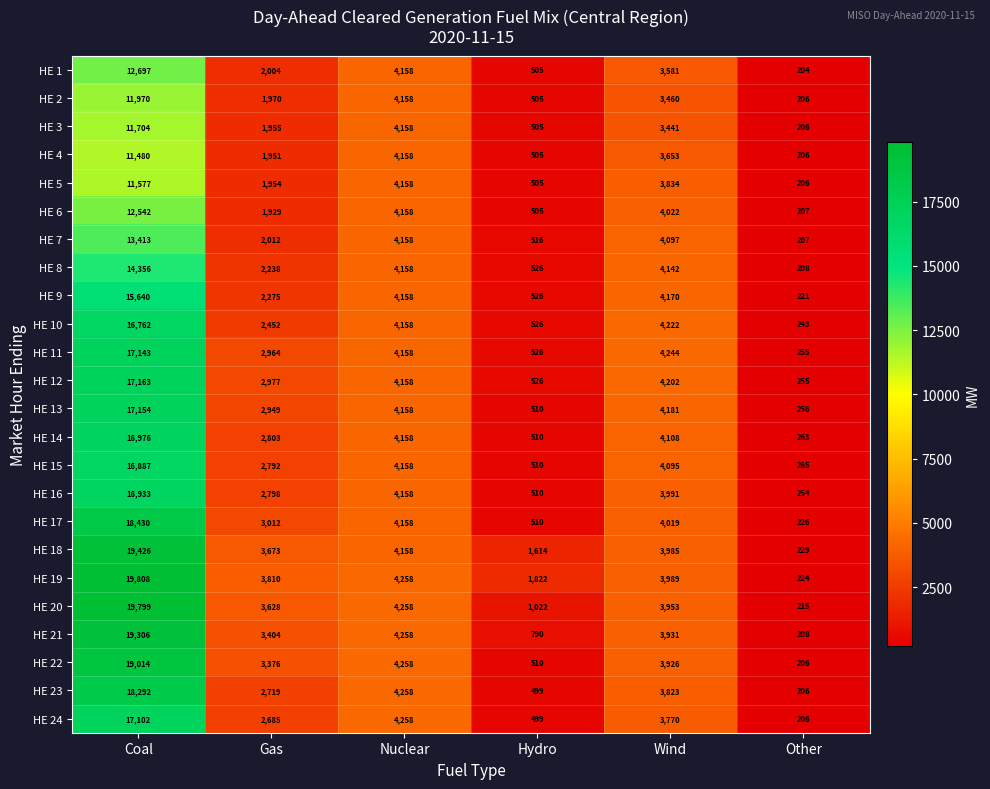

Count the number of data series in this chart.

24